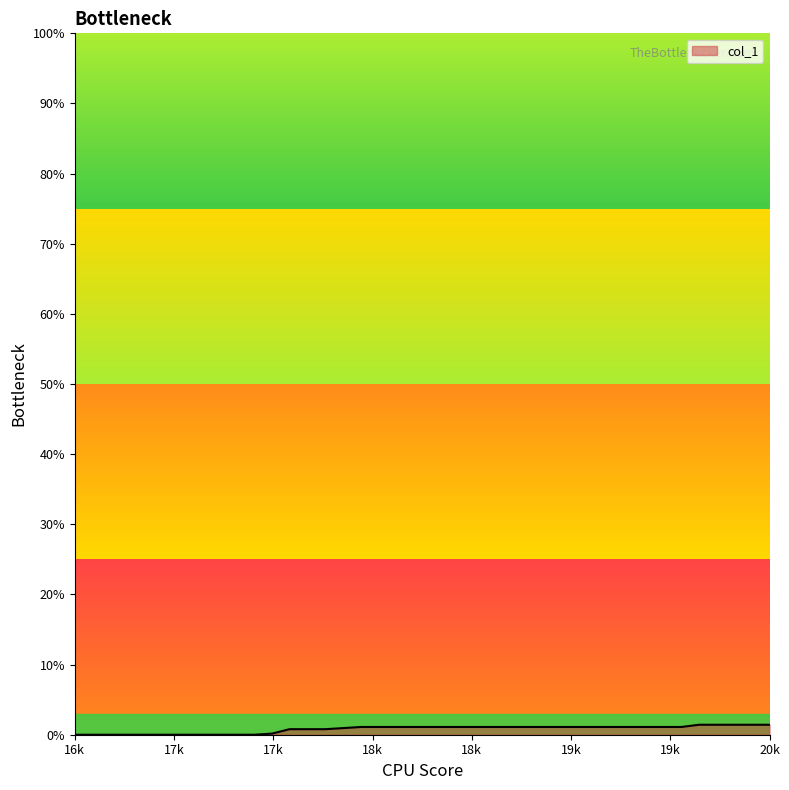

How many distinct data groups are displayed?

1